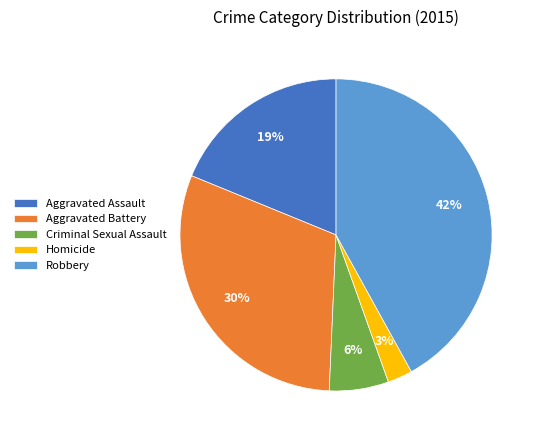

Does any single category account for the majority?

No